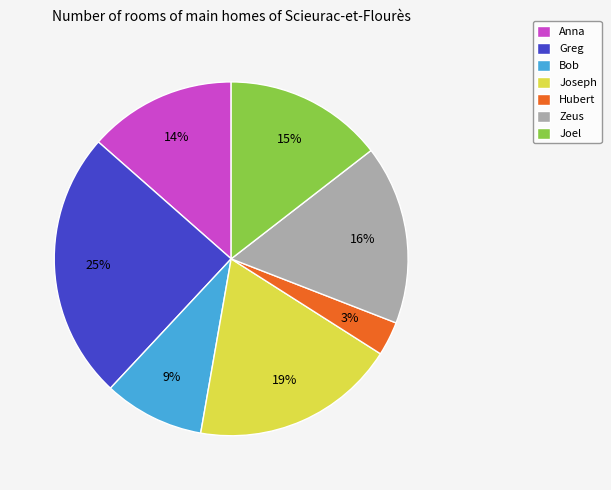

Does Anna account for over 50% of the chart?

No